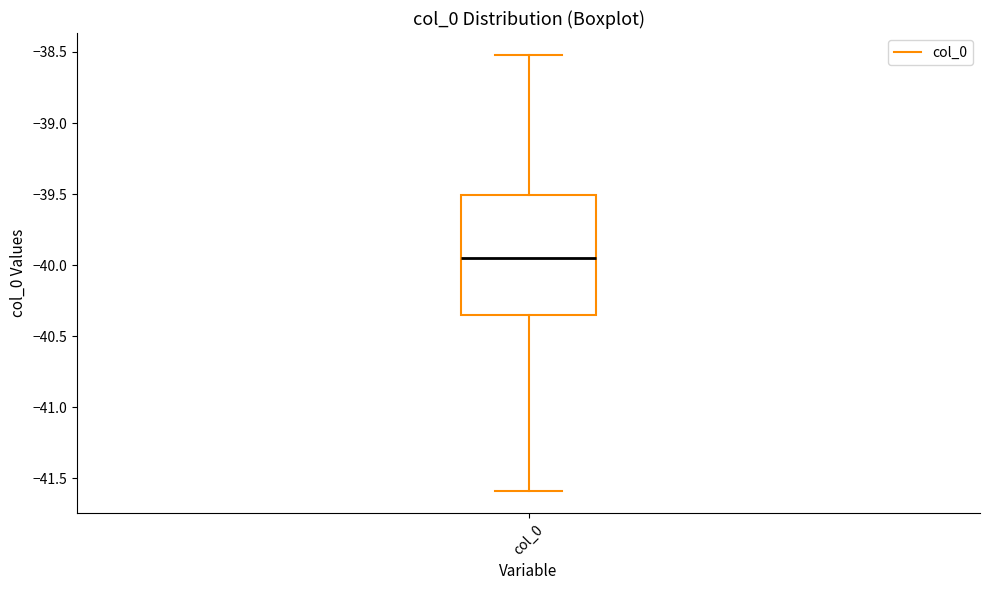

Read this box plot against the y-axis: the position of the median line, the range covered by the box, and the ends of both whiskers. The values are not printed on the chart, so give them approximately, as read against the axis.

median -39.95, box -40.35 to -39.50, whiskers -41.60 to -38.50